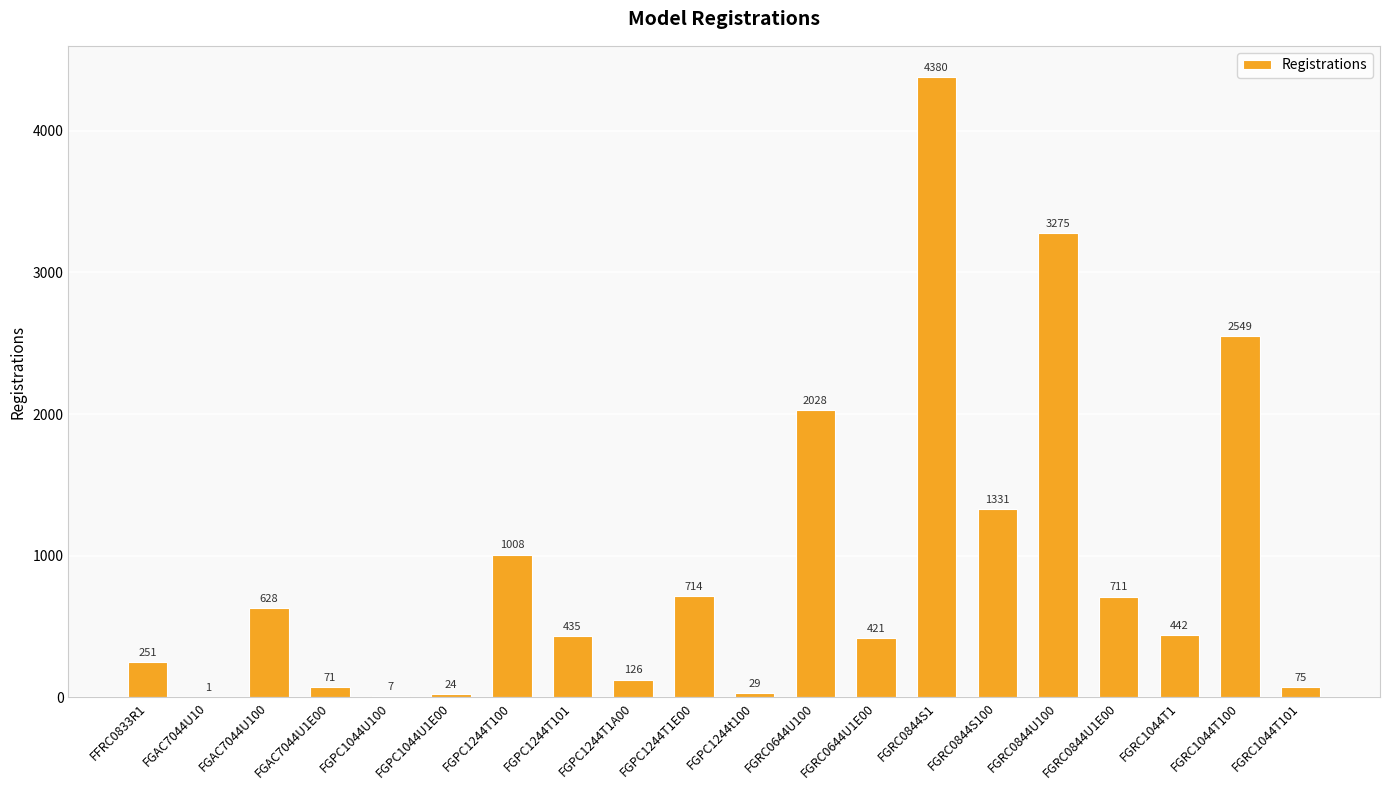

Between FGPC1044U100 and FFRC0833R1, which is larger?

FFRC0833R1